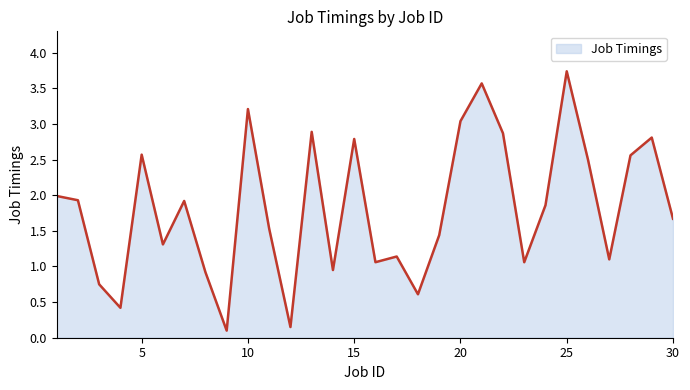

What is the maximum value shown in the chart?

3.7